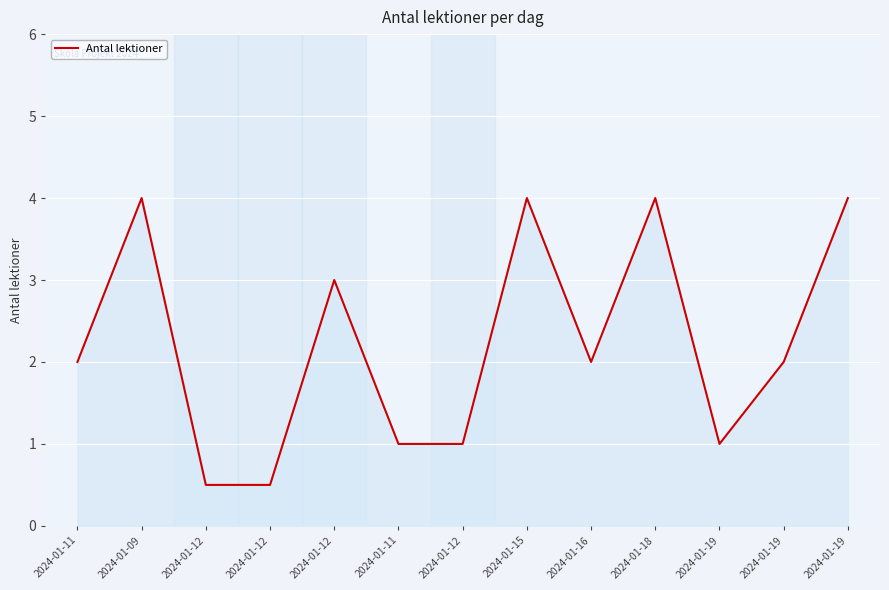

Is it true that the value at 2024-01-18 is 0.9?

False